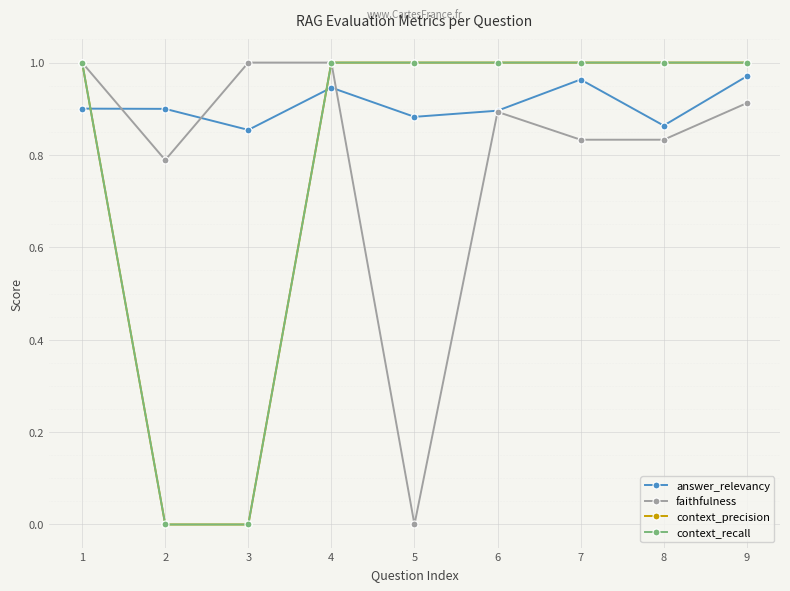

Count the context_recall values in the range 1 to 2.

7